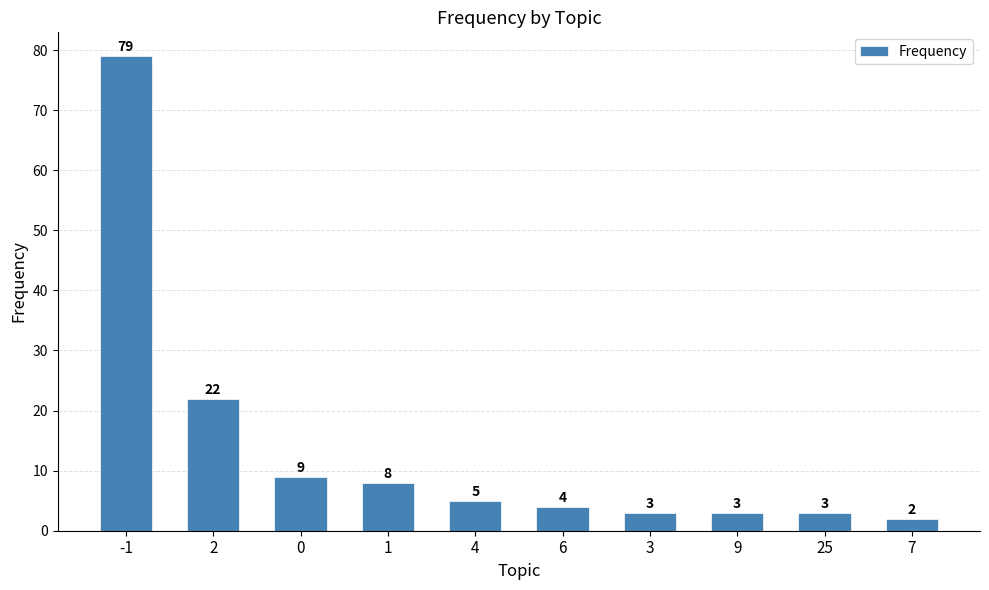

Does the chart contain stacked bars?

No